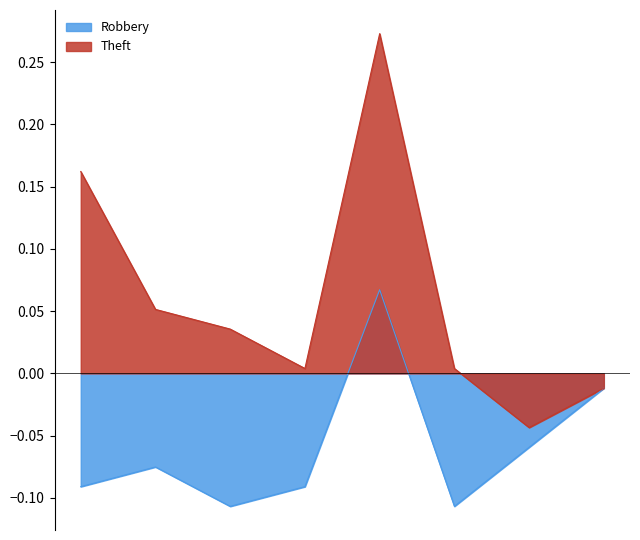

Rank the series by their maximum value, from highest to lowest.

Theft, Robbery